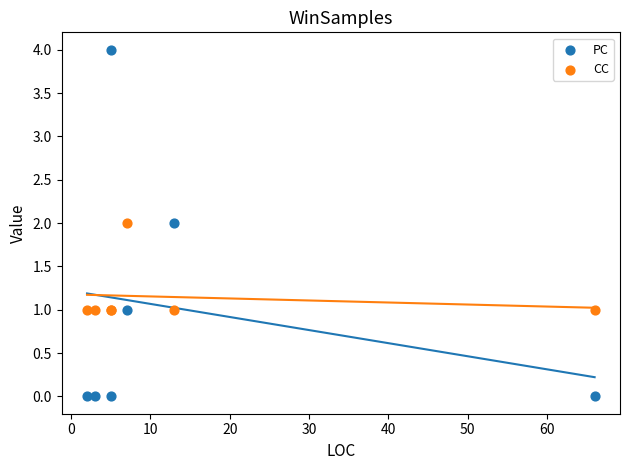

Which series contains the highest Y value?

PC